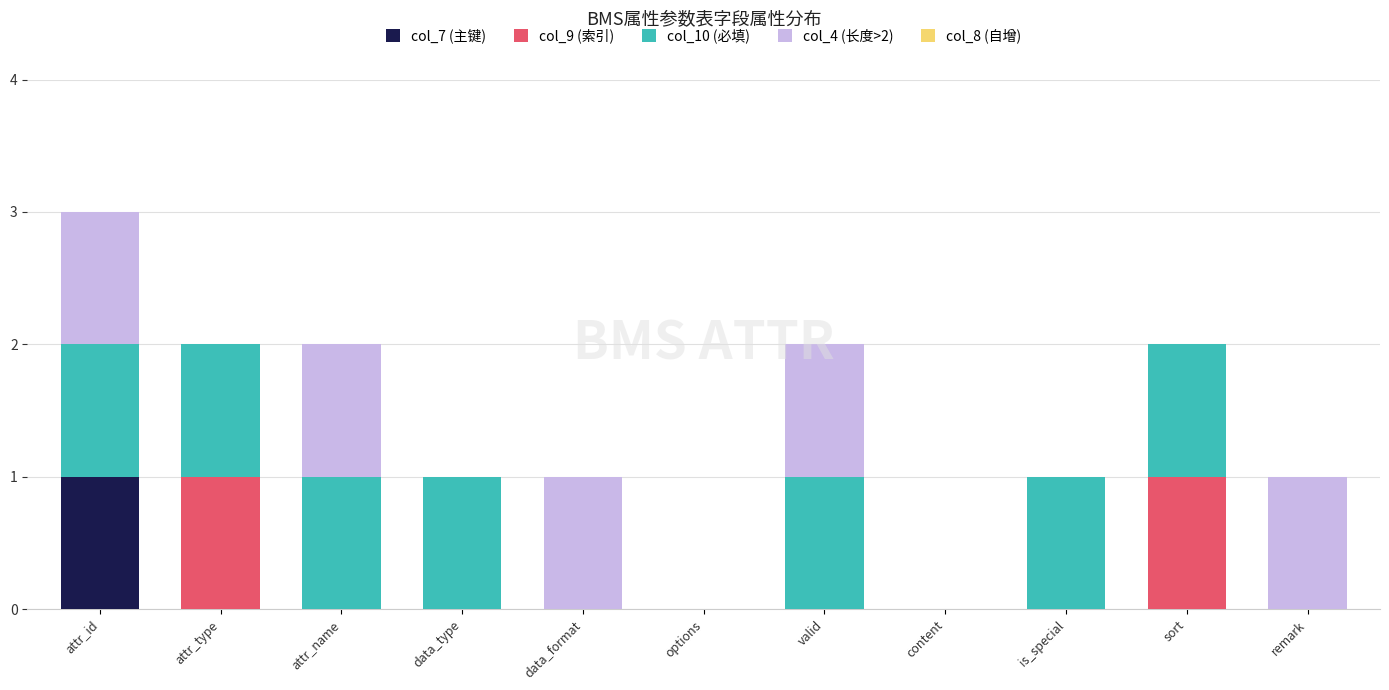

At which label does col_7 (主键) reach its peak?

attr_id